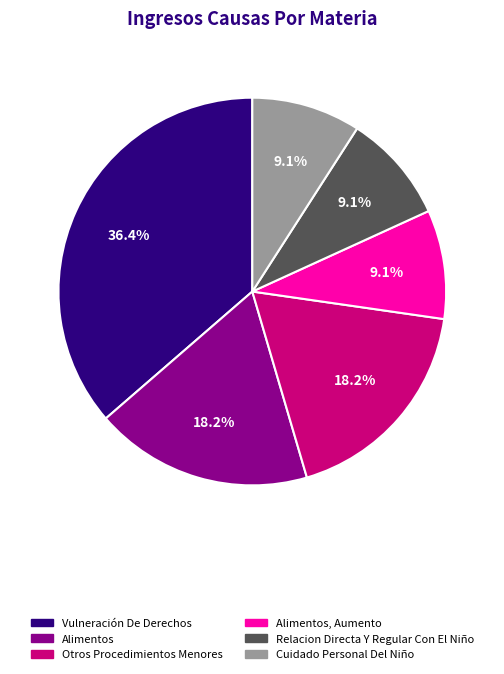

Is there a majority slice in this chart?

No